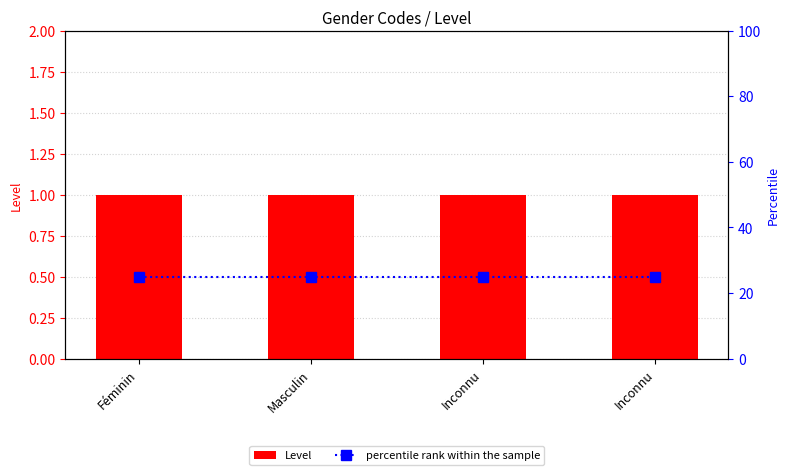

What is the label of the 2nd bar from the right?

Inconnu